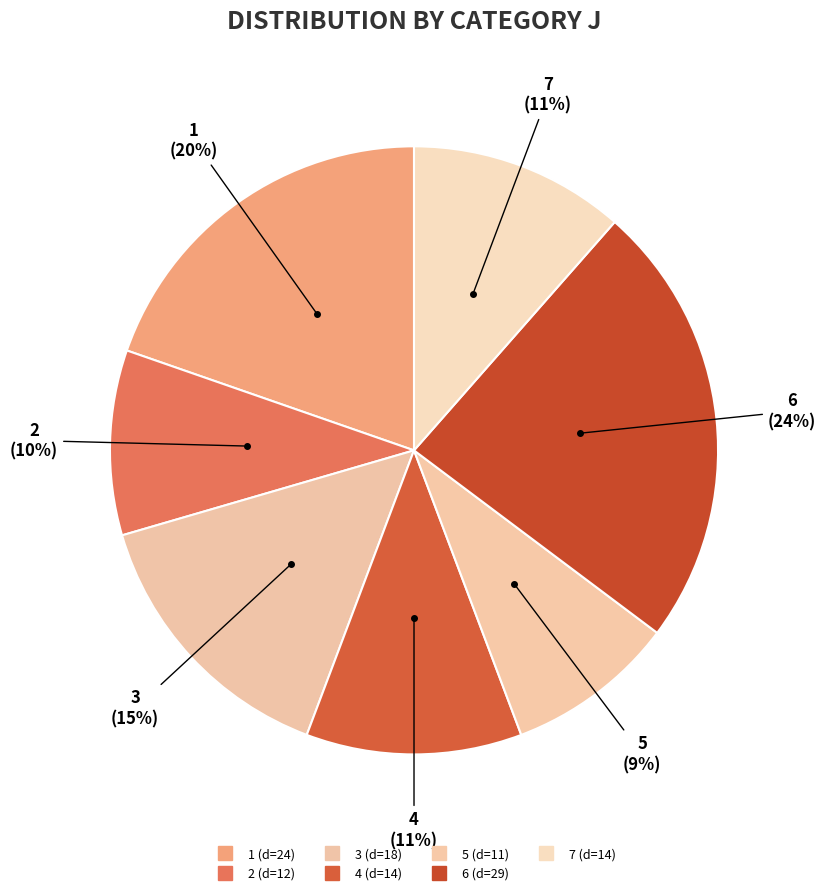

Combined, do 4 and 6 account for over 50%?

No